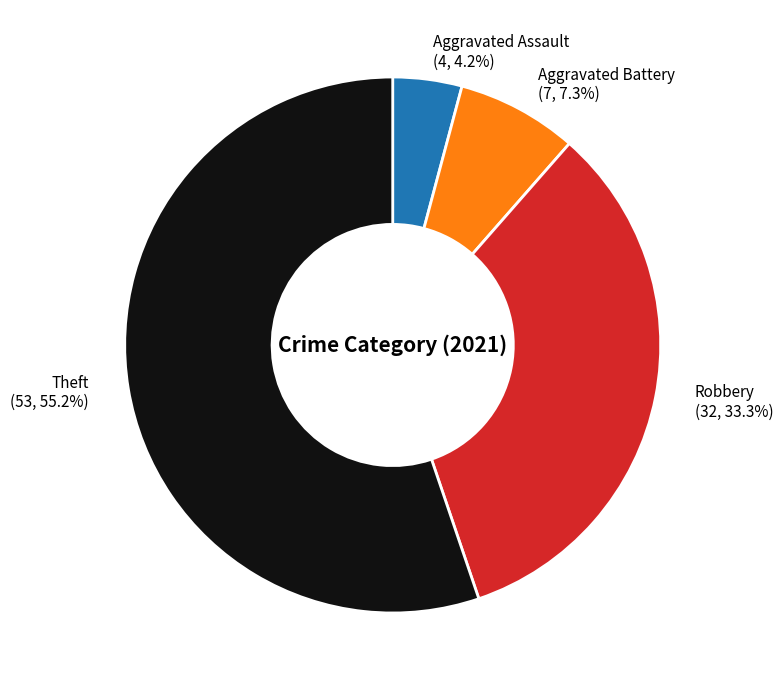

How many slices are in this pie chart?

4